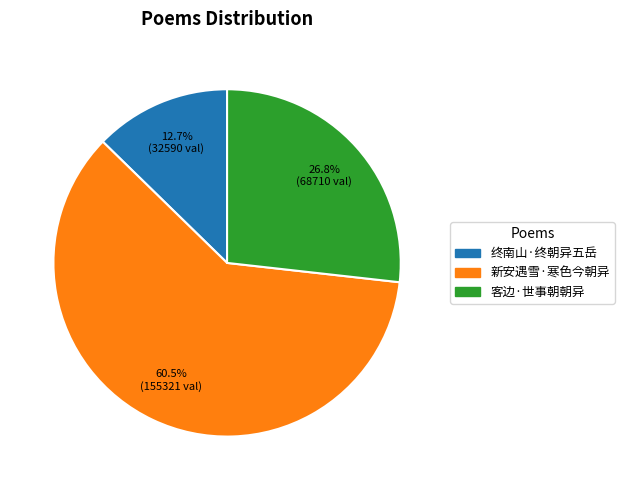

Does any single category account for the majority?

Yes